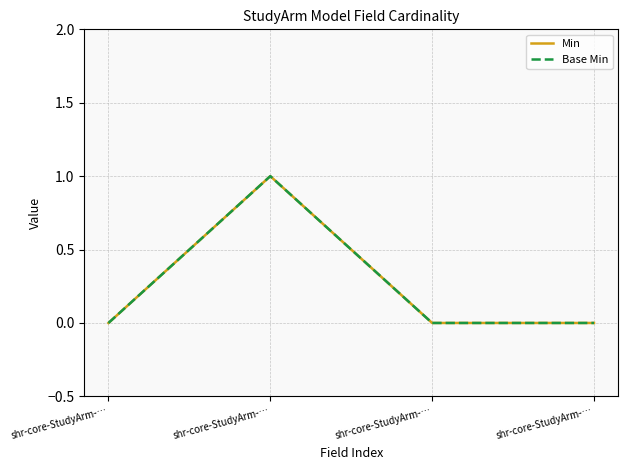

Reading left to right, transcribe all the data shown in this chart.

Min: shr-core-StudyArm-…=0	shr-core-StudyArm-…=1	shr-core-StudyArm-…=0	shr-core-StudyArm-…=0
Base Min: shr-core-StudyArm-…=0	shr-core-StudyArm-…=1	shr-core-StudyArm-…=0	shr-core-StudyArm-…=0